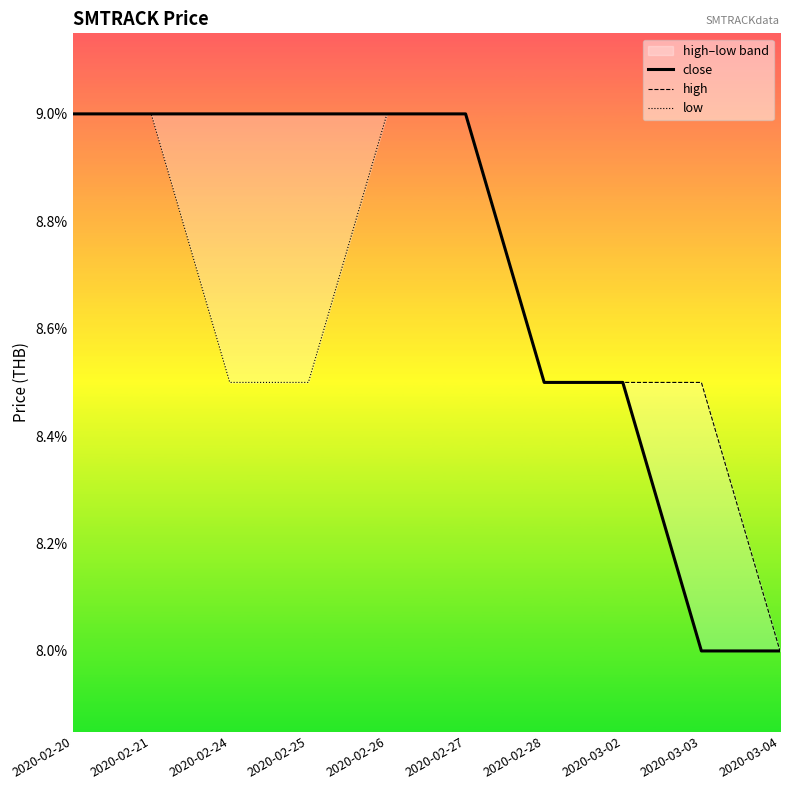

Which series has the largest range (max minus min)?

close